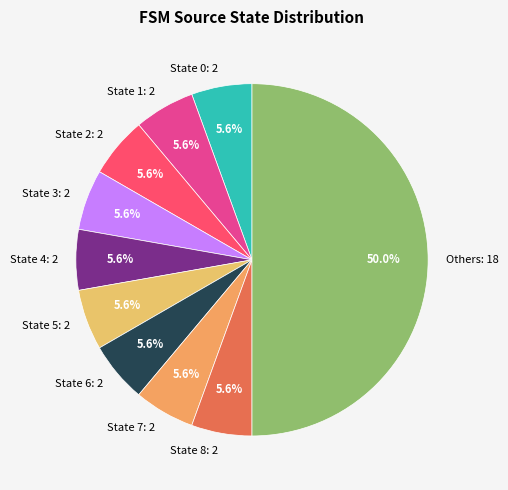

How many segments does this pie chart have?

10